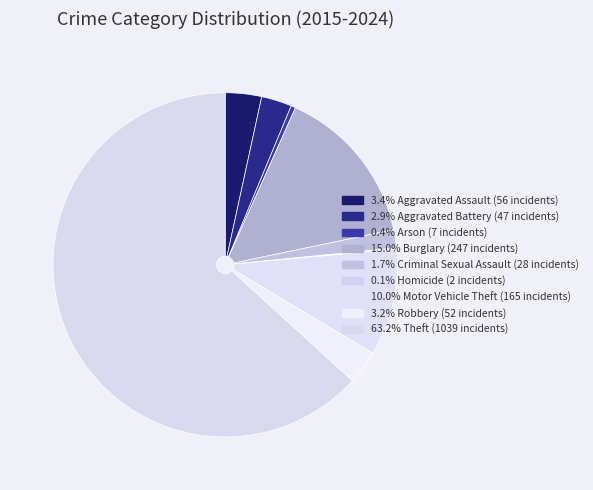

Which slice is the largest?

Theft